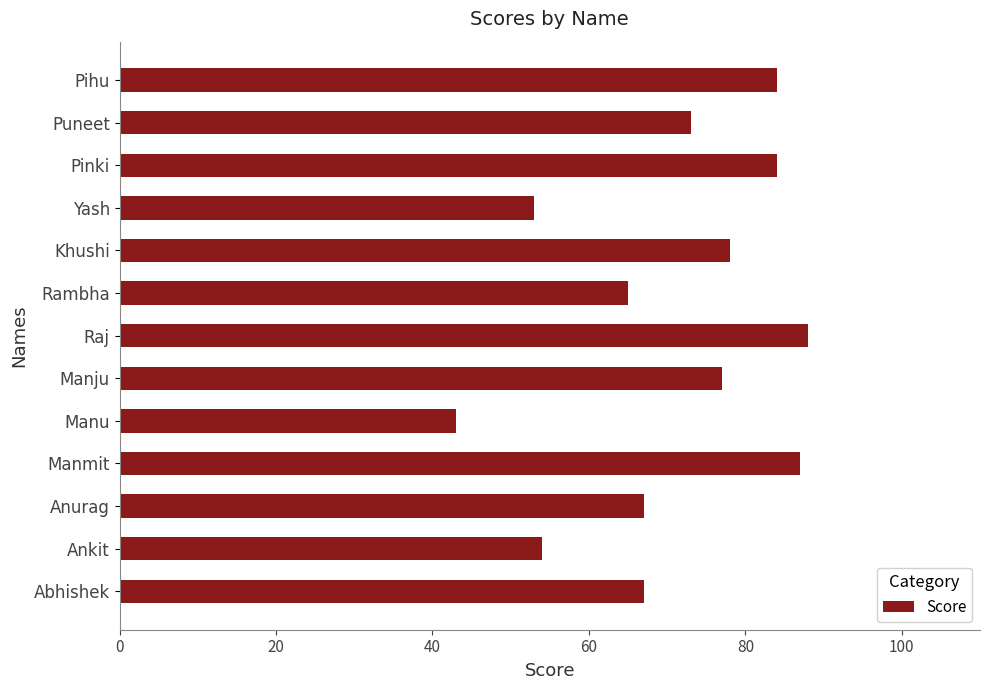

Reading bottom to top, extract all data points from this chart.

67	54	67	87	43	77	88	65	78	53	84	73	84